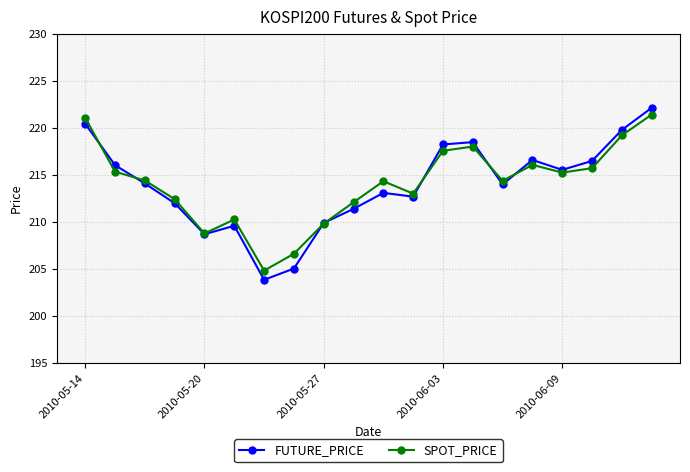

At how many categories does at least one series exceed 209?

17